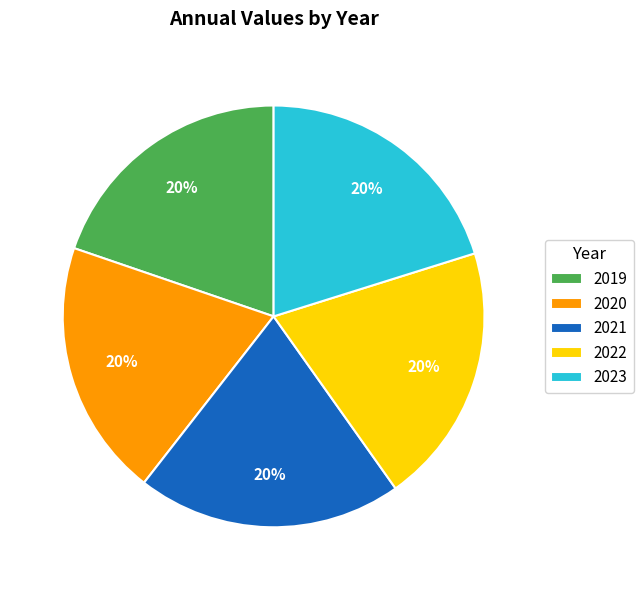

Approximately how many times larger is the value at 2020 compared to 2021?

1.0